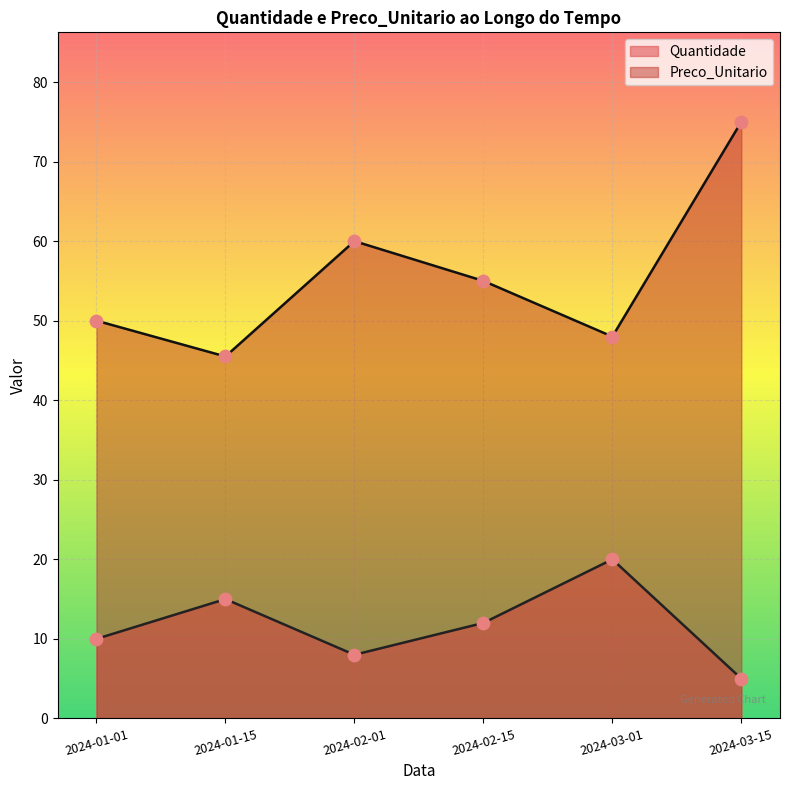

What is the total value across all series at 2024-01-01?

60.0